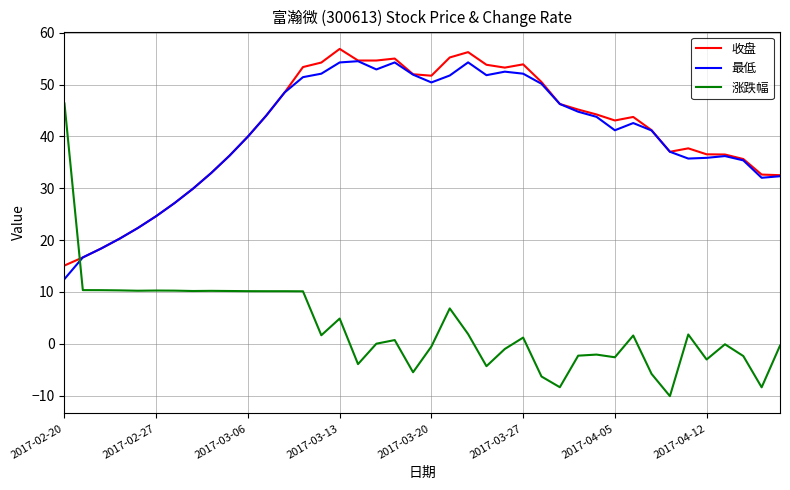

Which series has the widest spread of values?

涨跌幅